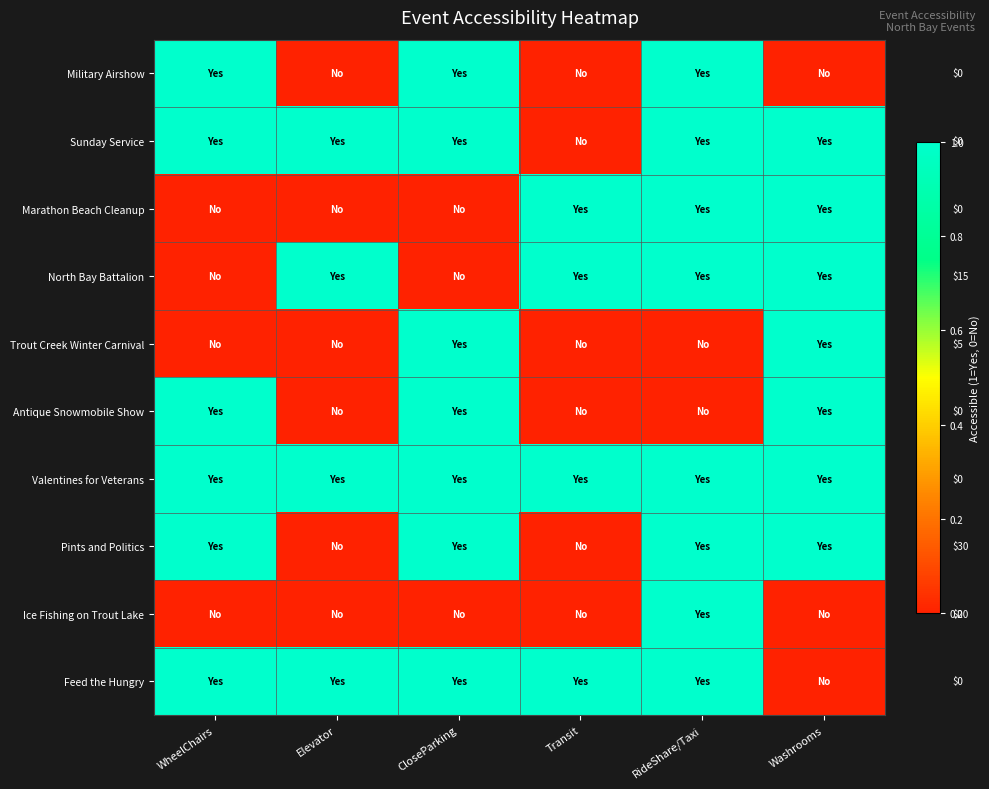

What is the difference between the maximum and minimum values in the Trout Creek Winter Carnival series?

1